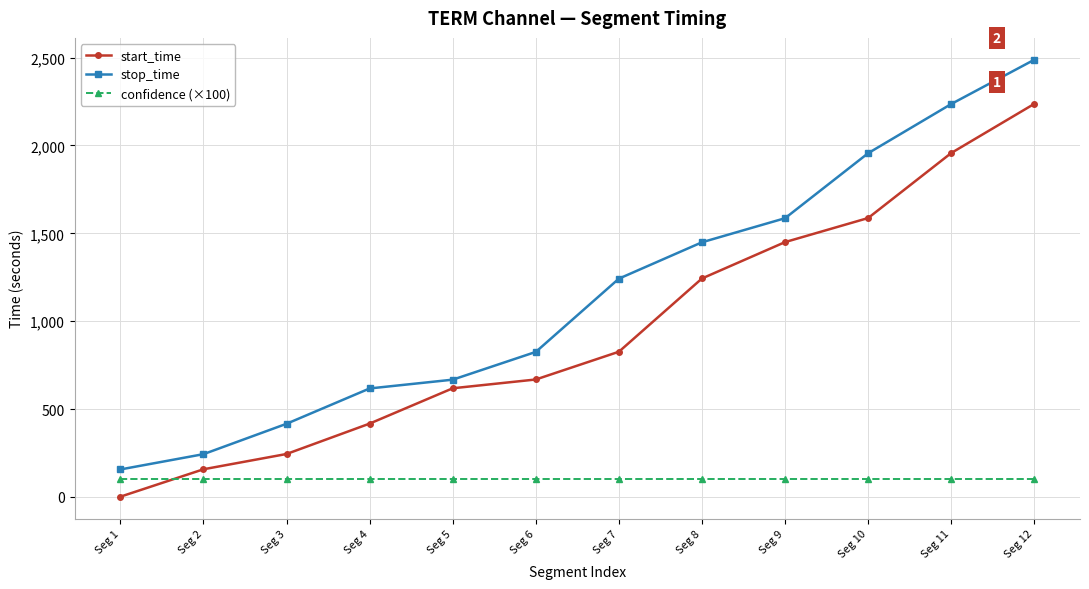

The confidence (×100) series shows 100 at Seg 8. True or false?

True